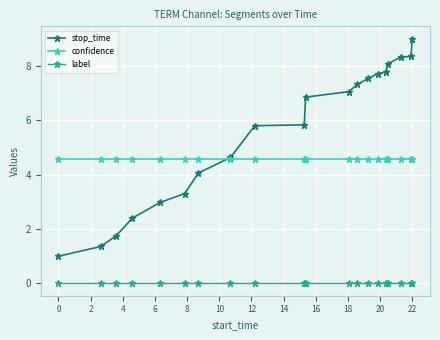

What is the greatest value displayed?

9.0